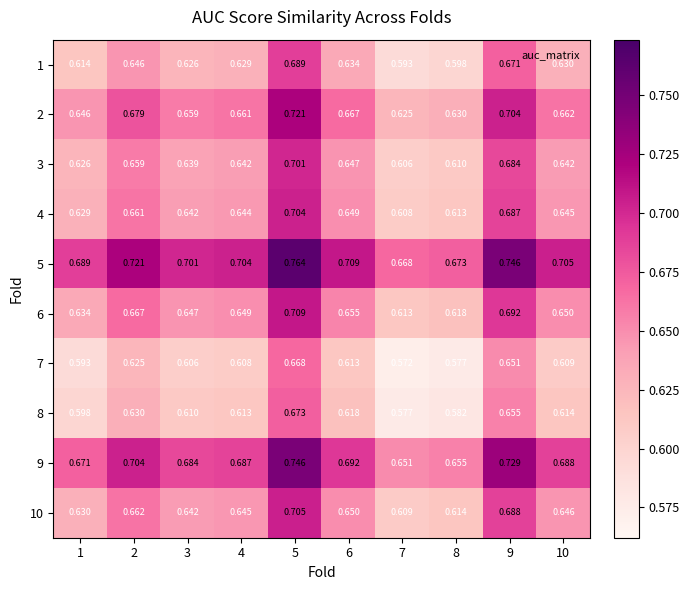

What is the difference between the highest and lowest values at 5?

0.1